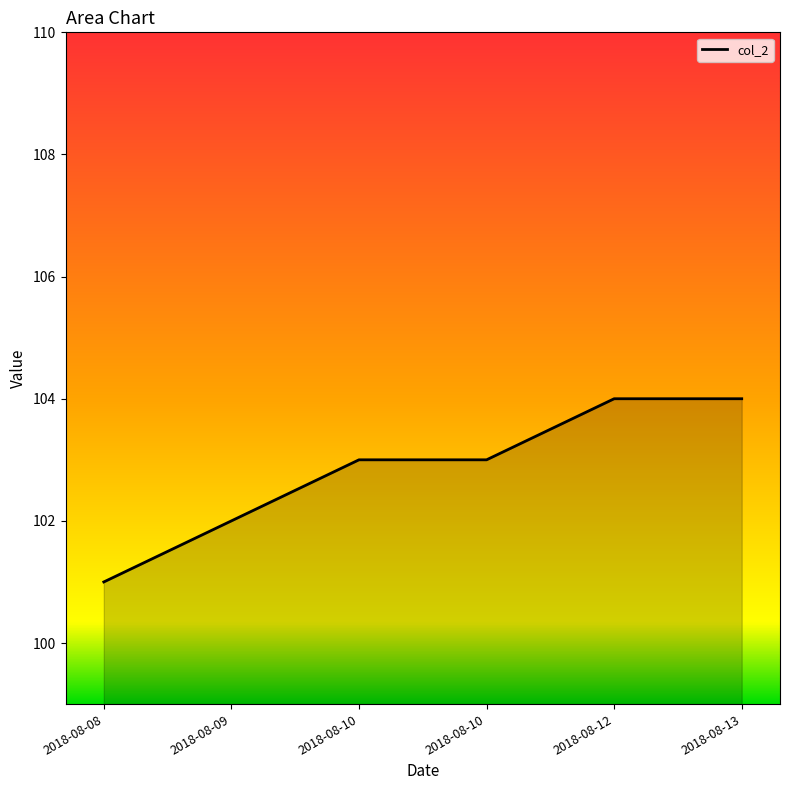

Is this an area chart (filled region under the line)?

Yes